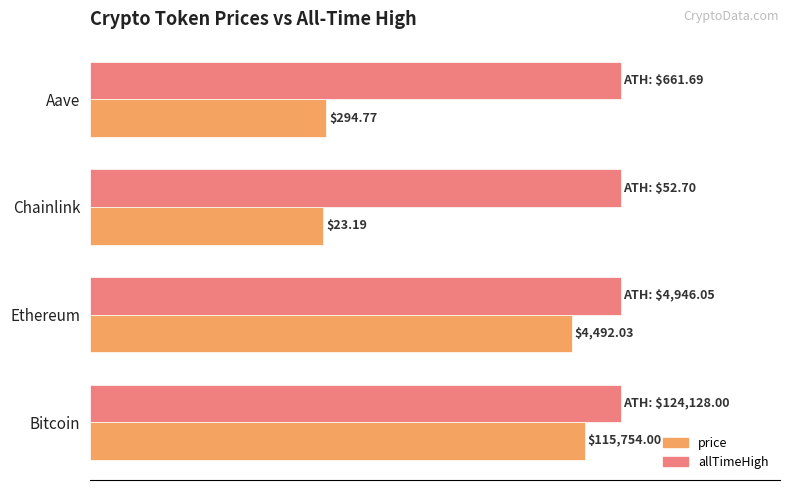

What are all the series names shown in the legend?

price, allTimeHigh